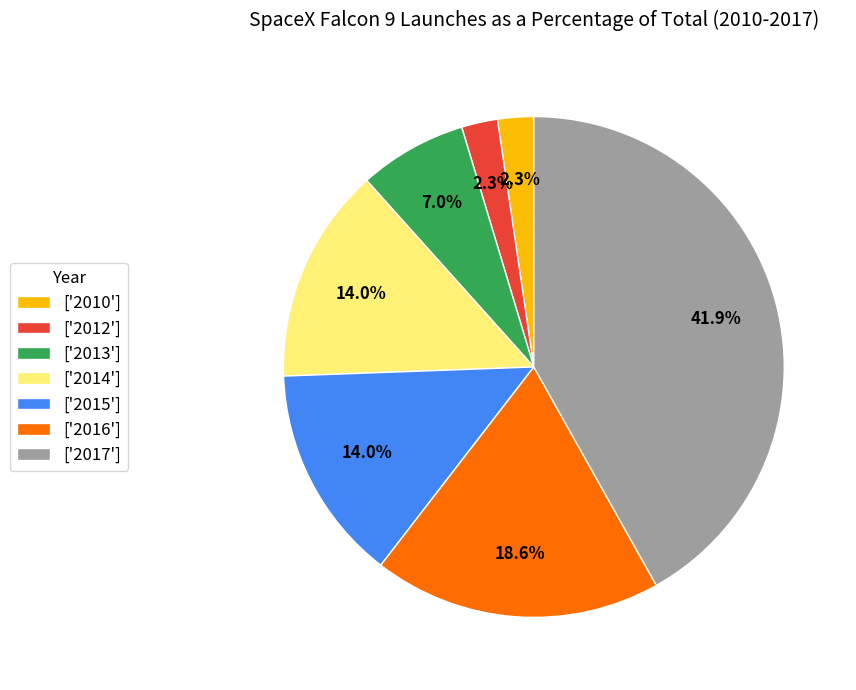

Count the number of slices in the pie.

7